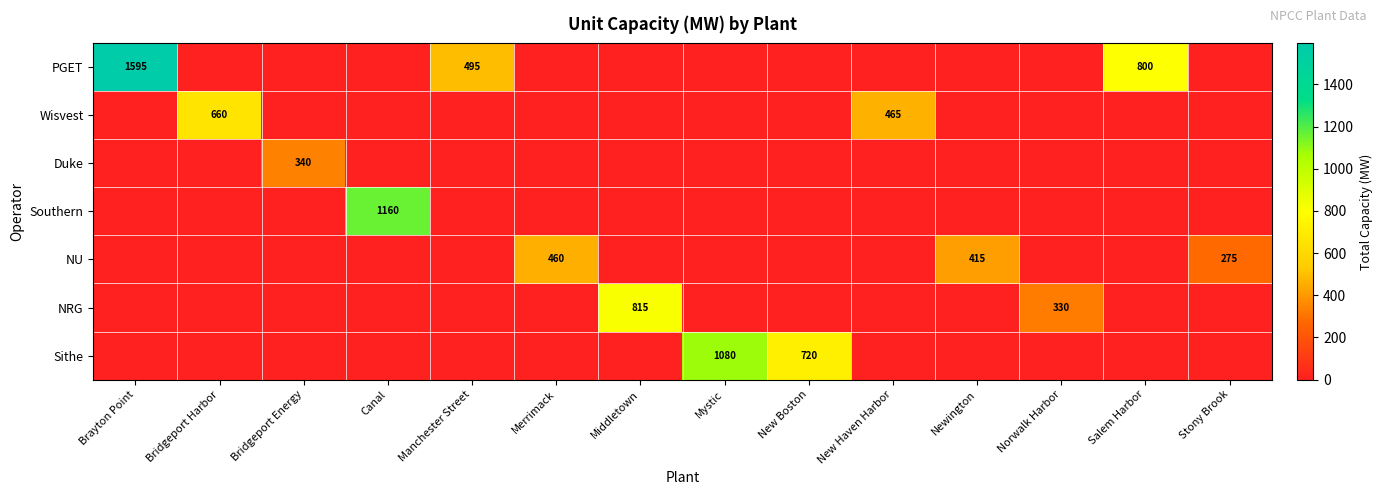

Count the number of categories in the chart.

14